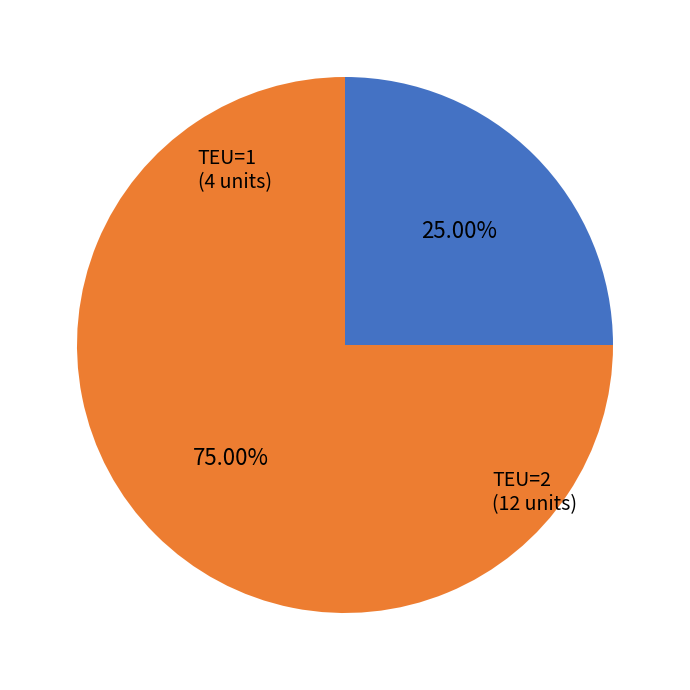

Is there a majority slice in this chart?

Yes